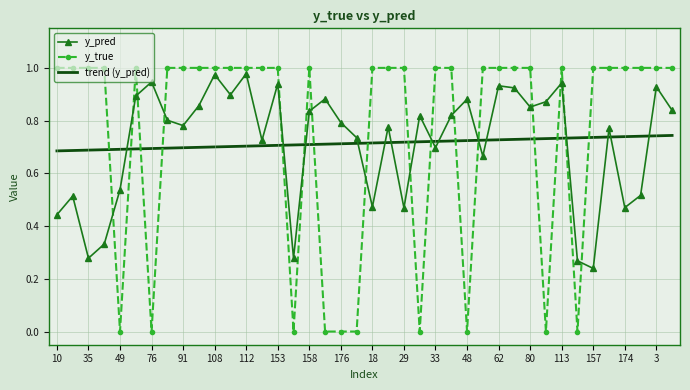

Which series has the largest range (max minus min)?

y_true